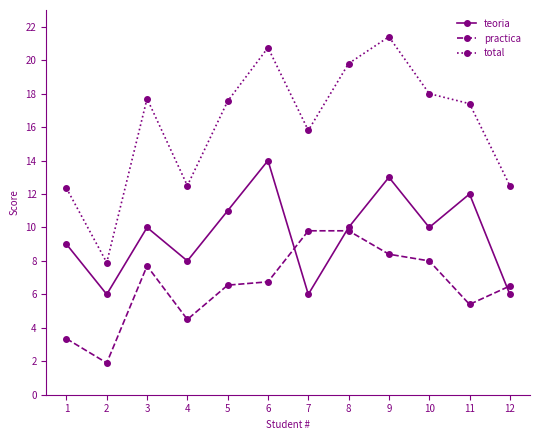

Is the value of practica at 4 greater than the value of teoria at 6?

No